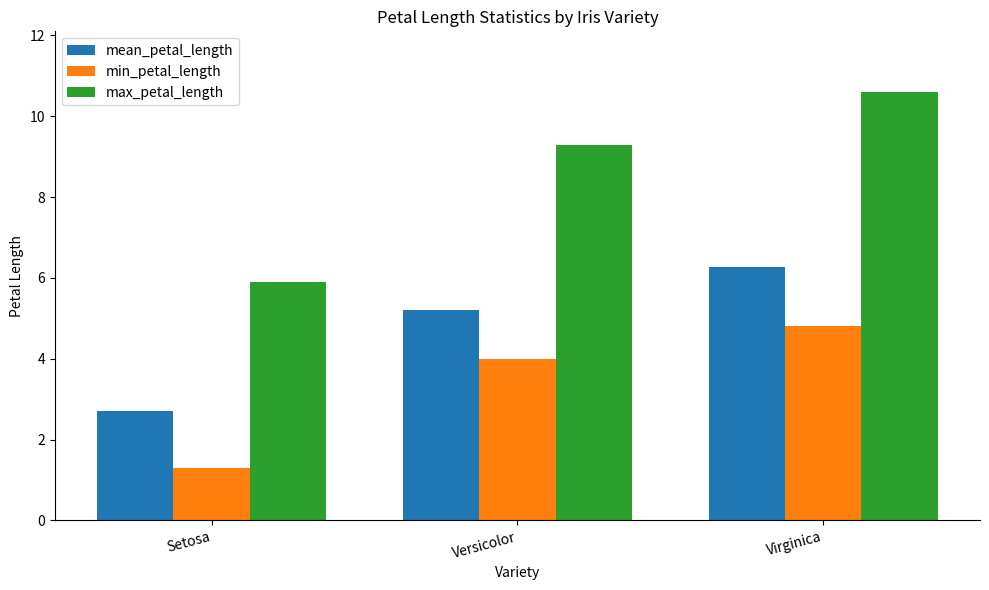

What is the label of the 1st bar from the right?

Virginica